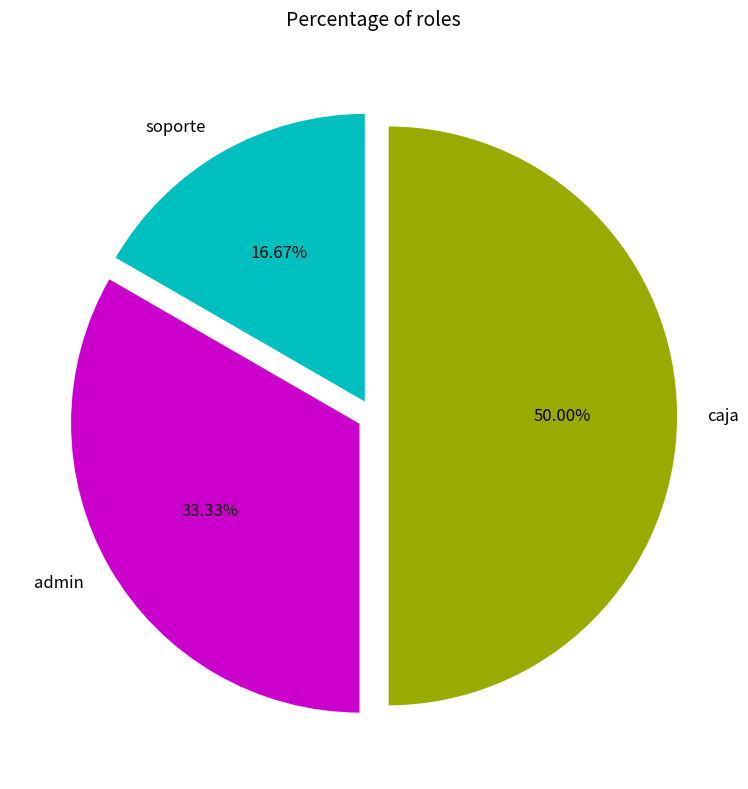

Does admin represent more than half of the total?

No